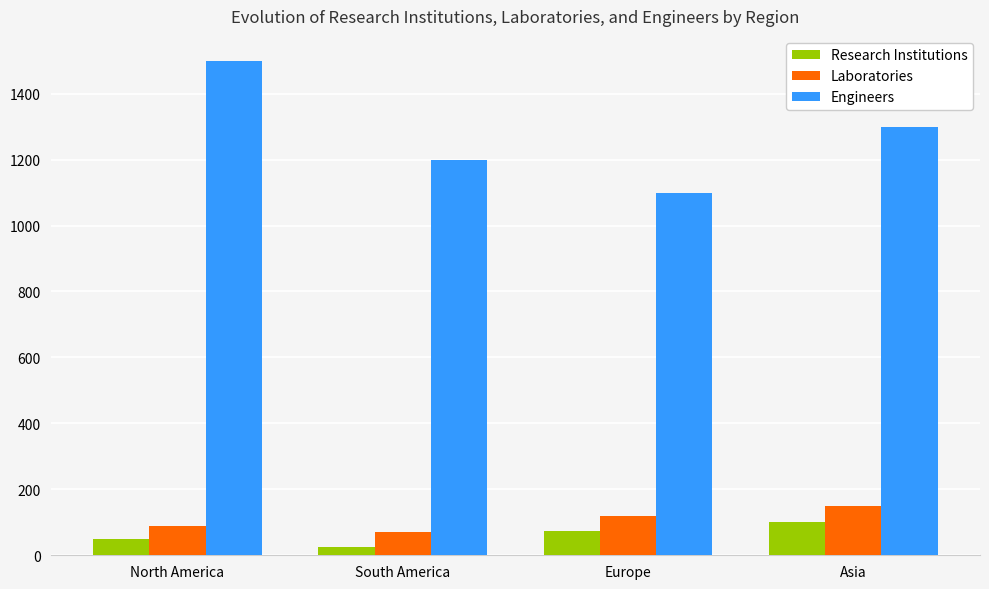

What is the minimum value shown in the chart?

25